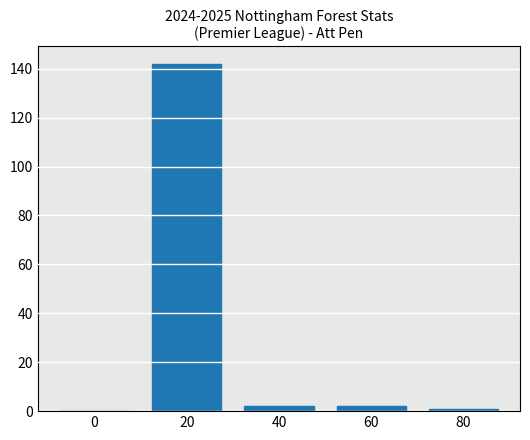

What is the sum of all values?

147